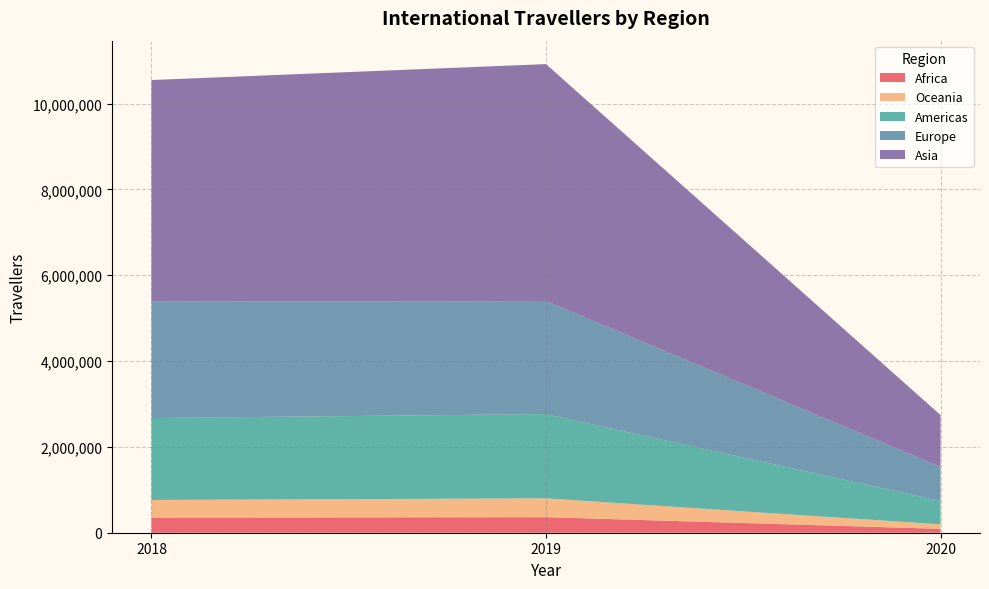

Reading left to right, extract all data points from this chart.

Africa: 351198	362308	90296
Oceania: 412628	438939	105047
Americas: 1908803	1962818	543928
Europe: 2709684	2634922	792760
Asia: 5165626	5520527	1209717